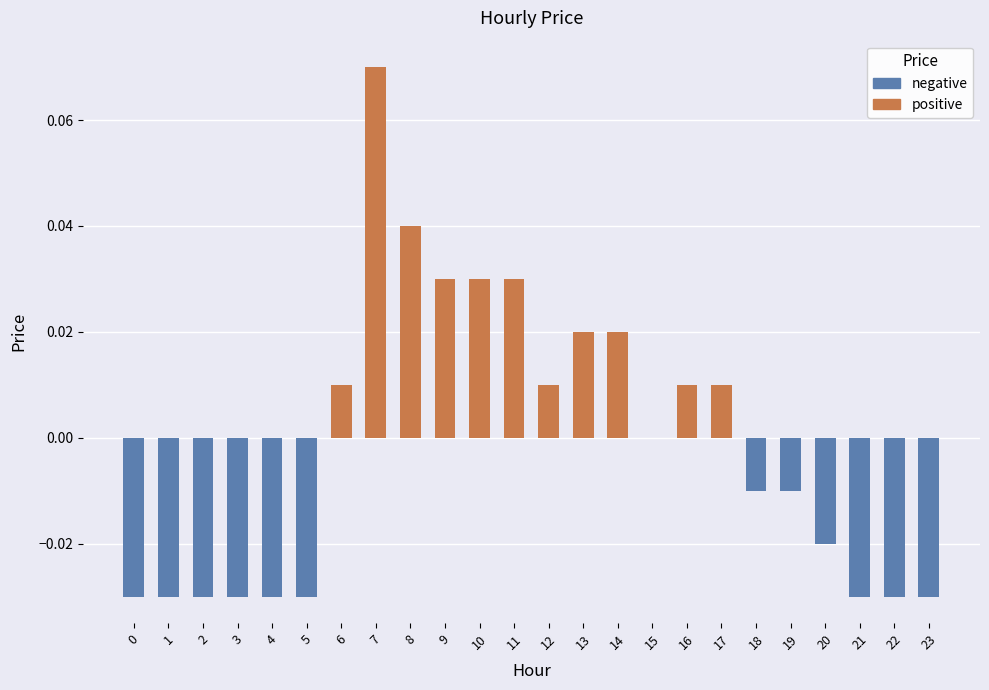

Between 18 and 9, which is larger?

9